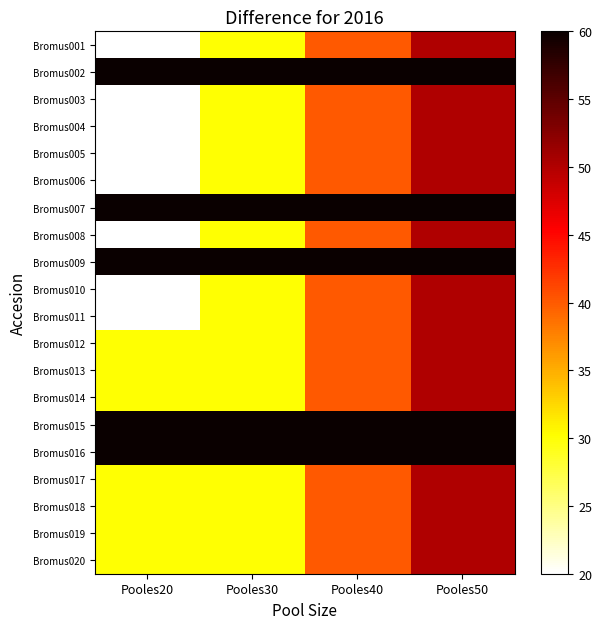

Reading left to right, what are all the values shown in this chart?

Bromus001: Pooles20=20	Pooles30=30	Pooles40=40	Pooles50=50
Bromus002: Pooles20=60	Pooles30=60	Pooles40=60	Pooles50=60
Bromus003: Pooles20=20	Pooles30=30	Pooles40=40	Pooles50=50
Bromus004: Pooles20=20	Pooles30=30	Pooles40=40	Pooles50=50
Bromus005: Pooles20=20	Pooles30=30	Pooles40=40	Pooles50=50
Bromus006: Pooles20=20	Pooles30=30	Pooles40=40	Pooles50=50
Bromus007: Pooles20=60	Pooles30=60	Pooles40=60	Pooles50=60
Bromus008: Pooles20=20	Pooles30=30	Pooles40=40	Pooles50=50
Bromus009: Pooles20=60	Pooles30=60	Pooles40=60	Pooles50=60
Bromus010: Pooles20=20	Pooles30=30	Pooles40=40	Pooles50=50
Bromus011: Pooles20=20	Pooles30=30	Pooles40=40	Pooles50=50
Bromus012: Pooles20=30	Pooles30=30	Pooles40=40	Pooles50=50
Bromus013: Pooles20=30	Pooles30=30	Pooles40=40	Pooles50=50
Bromus014: Pooles20=30	Pooles30=30	Pooles40=40	Pooles50=50
Bromus015: Pooles20=60	Pooles30=60	Pooles40=60	Pooles50=60
Bromus016: Pooles20=60	Pooles30=60	Pooles40=60	Pooles50=60
Bromus017: Pooles20=30	Pooles30=30	Pooles40=40	Pooles50=50
Bromus018: Pooles20=30	Pooles30=30	Pooles40=40	Pooles50=50
Bromus019: Pooles20=30	Pooles30=30	Pooles40=40	Pooles50=50
Bromus020: Pooles20=30	Pooles30=30	Pooles40=40	Pooles50=50